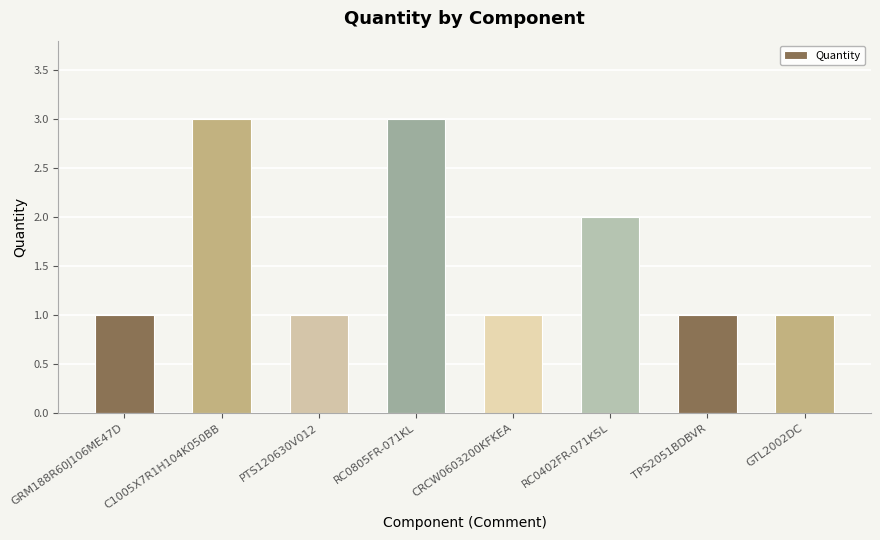

What is the value of the 5th bar from the left?

1